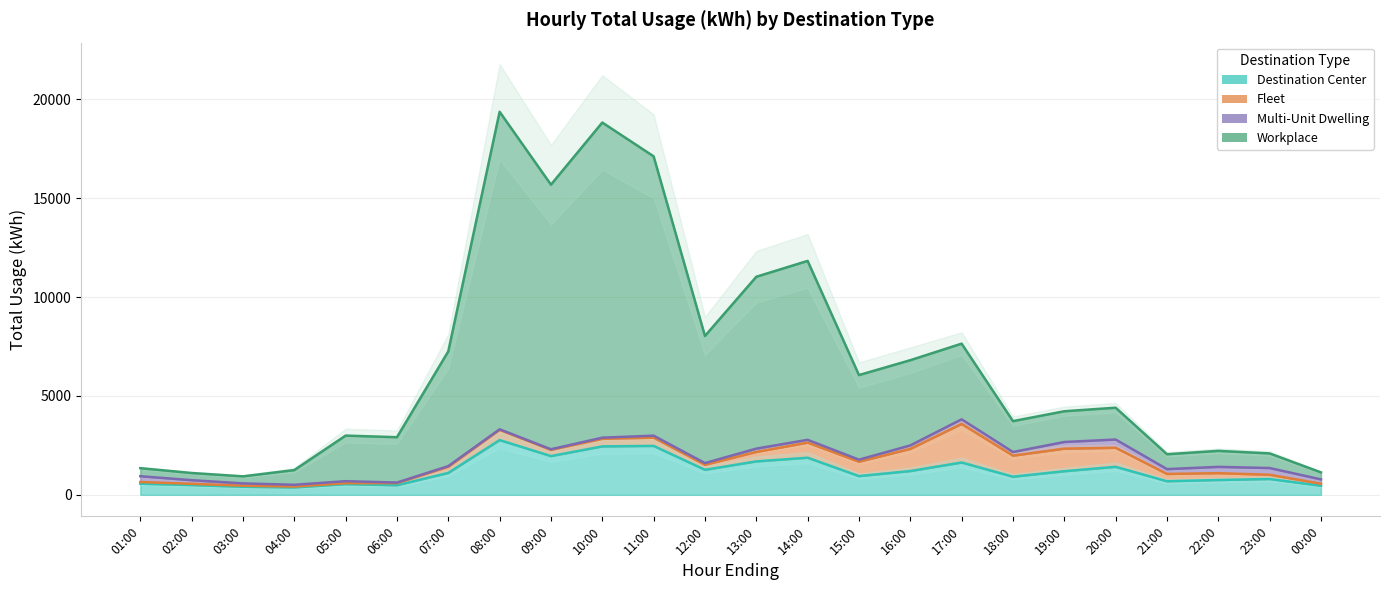

Which category has the lowest value across all series?

04:00